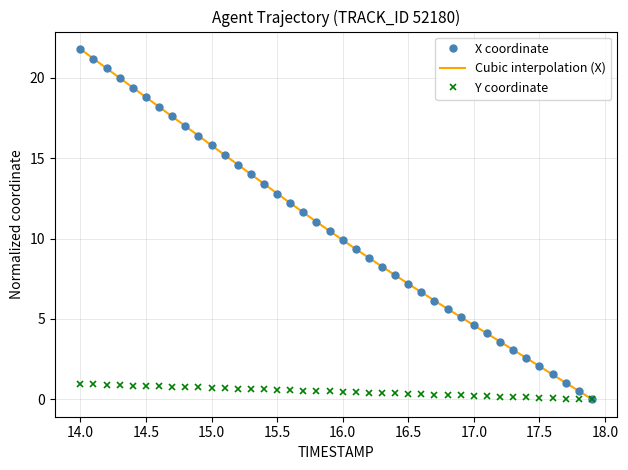

At which label does X coordinate reach its peak?

14.0